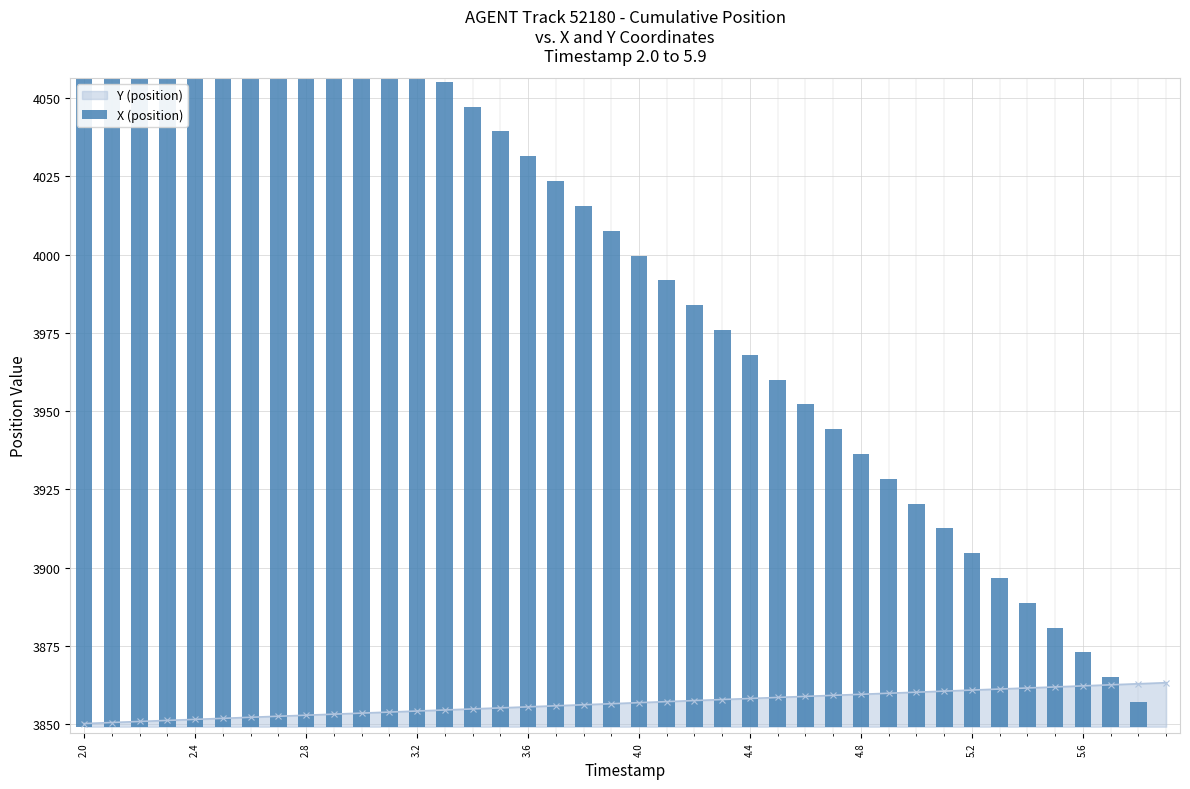

What is the highest value of the Y (position) series?

3863.3